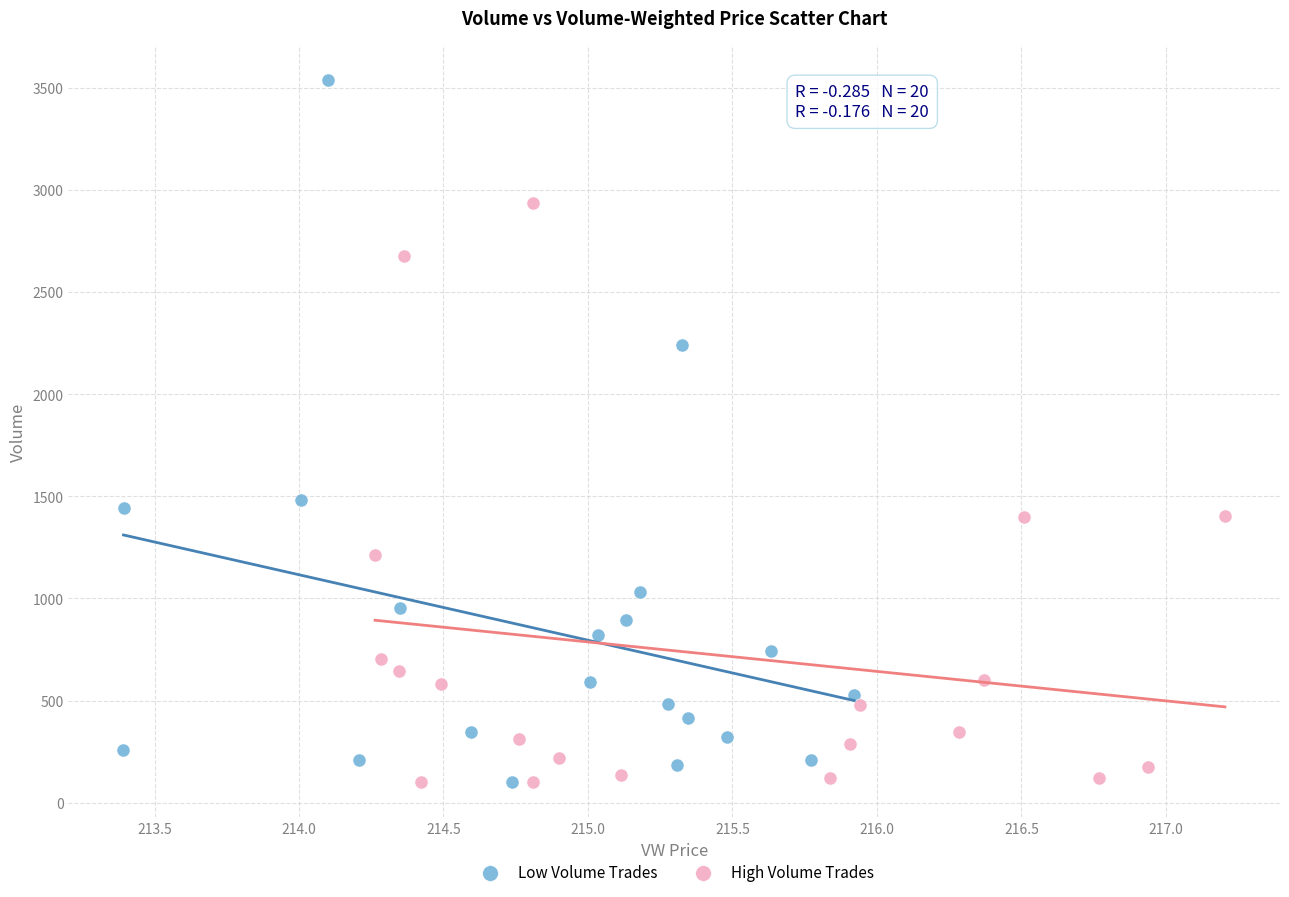

Which series reaches the maximum Y coordinate?

Low Volume Trades